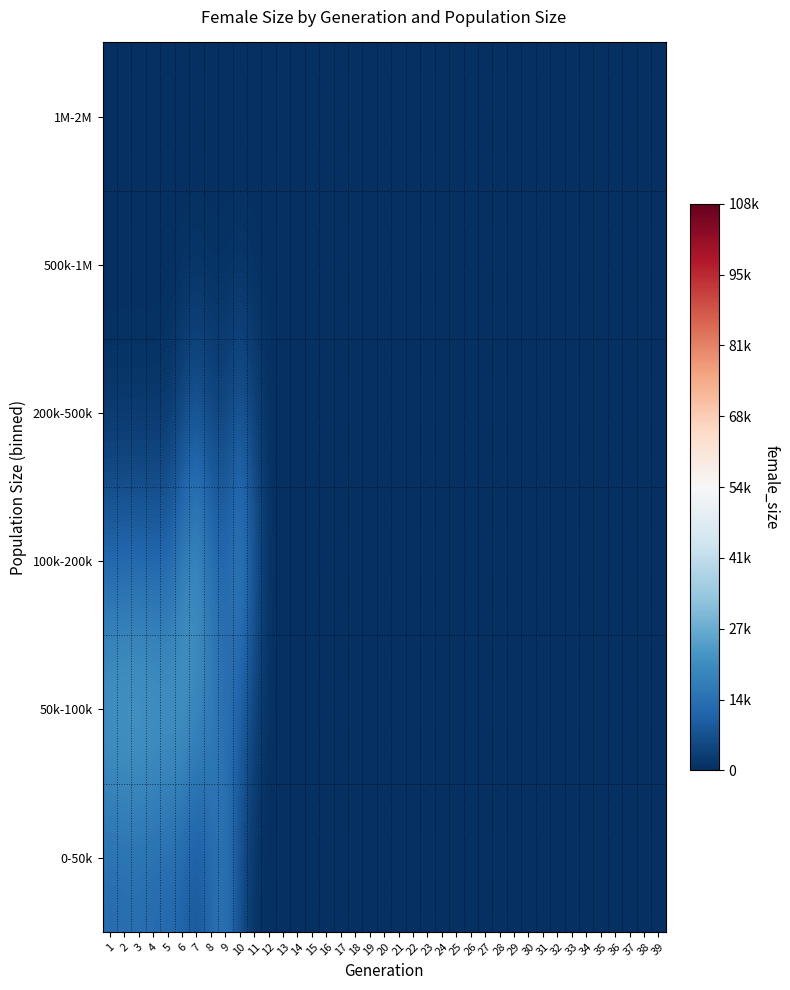

Between 11 and 22, which is larger?

11